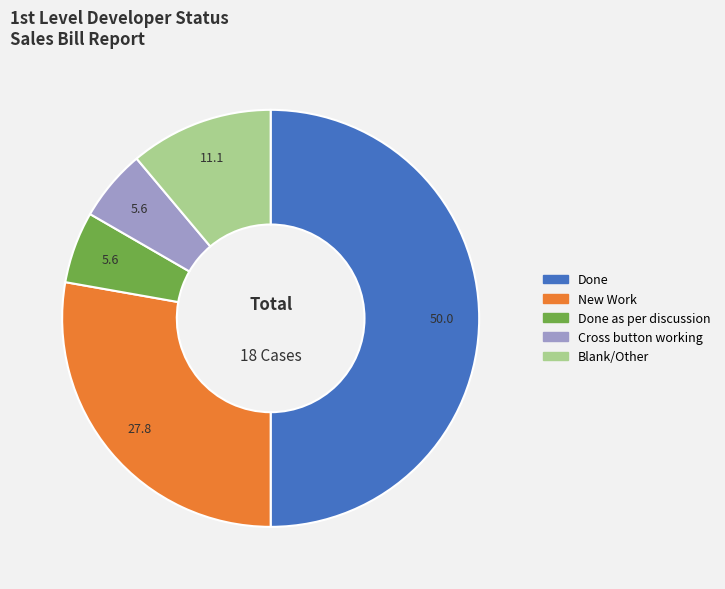

Between Done as per discussion and New Work, which is larger?

New Work